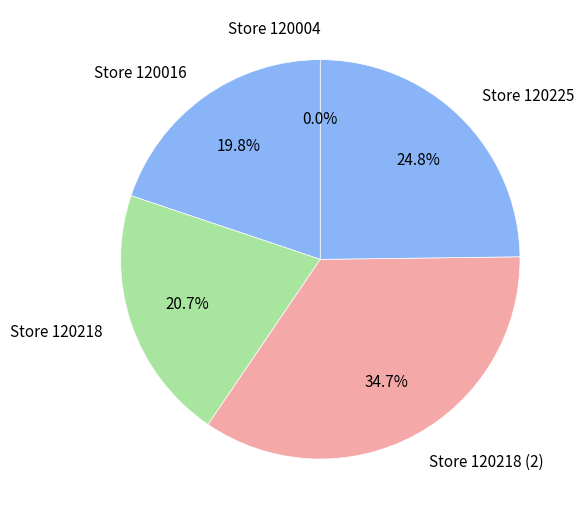

Does any single category account for the majority?

No